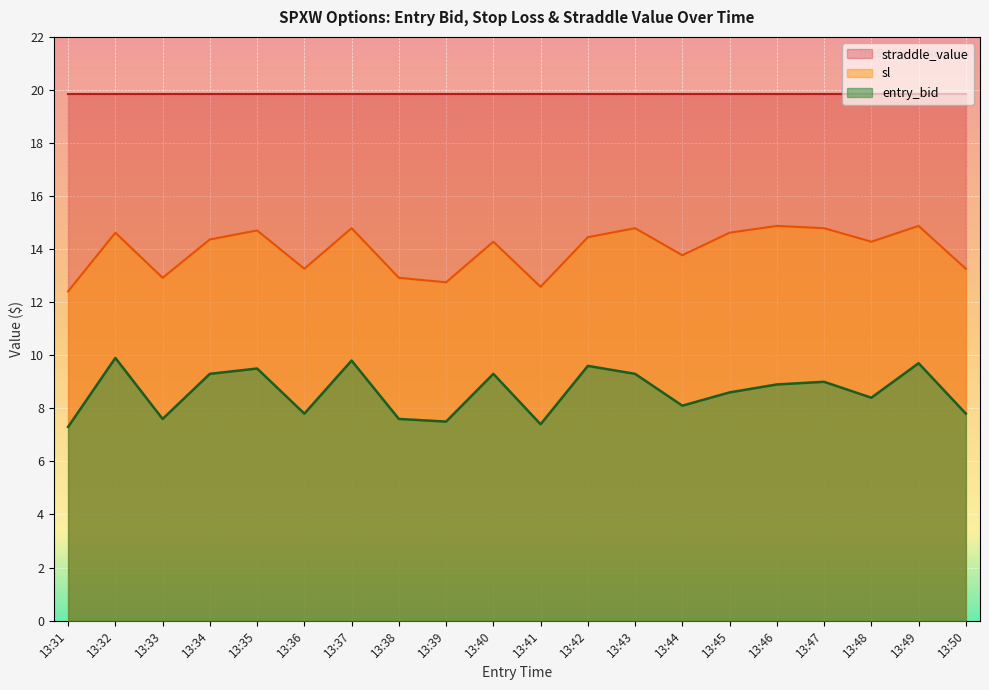

Read the sl value at 13:47.

14.8